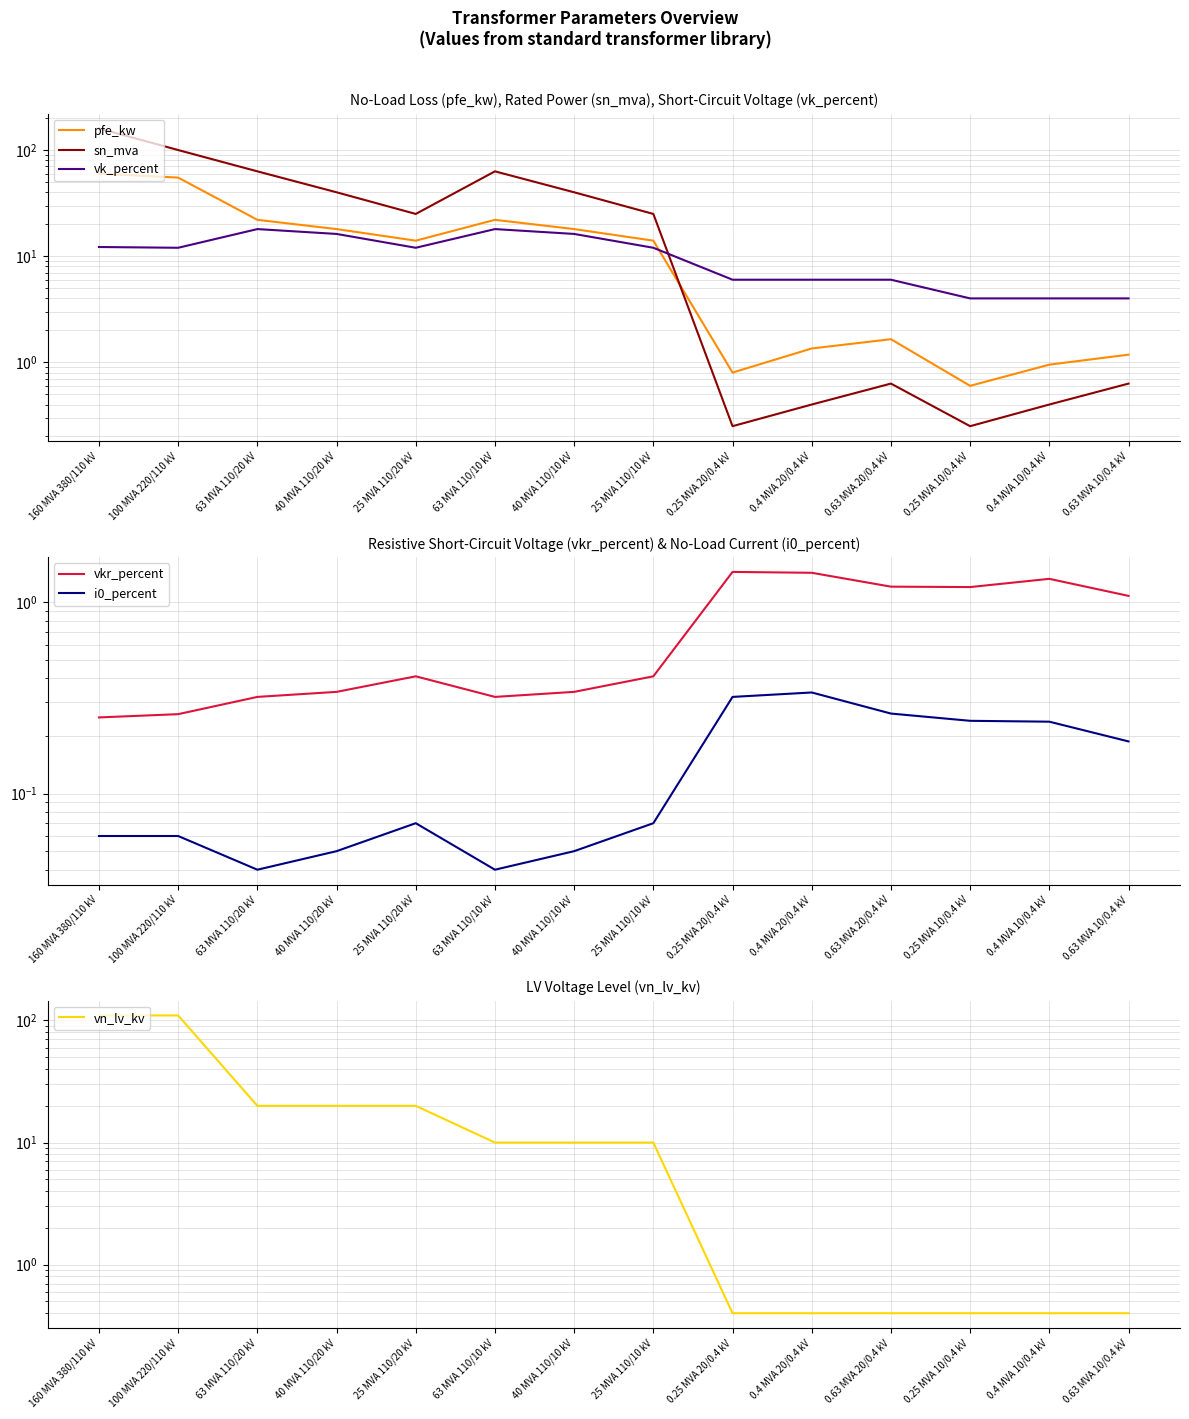

The vn_lv_kv series shows 0.4 at 0.4 MVA 20/0.4 kV. True or false?

True